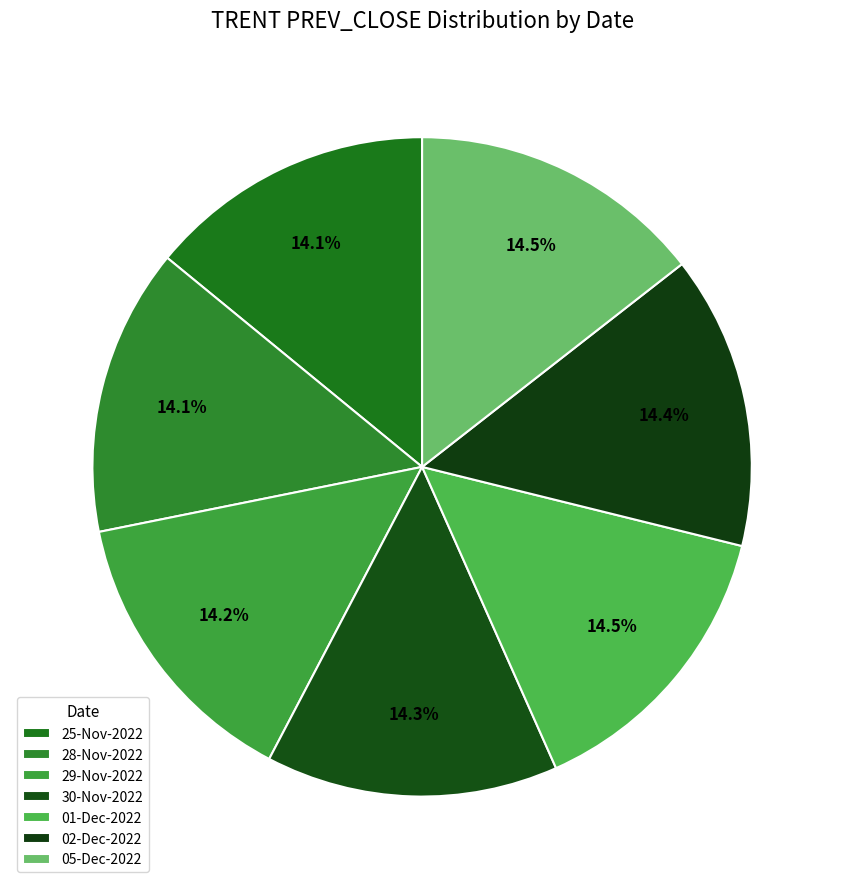

To the nearest percent, what portion does 28-Nov-2022 represent?

14%